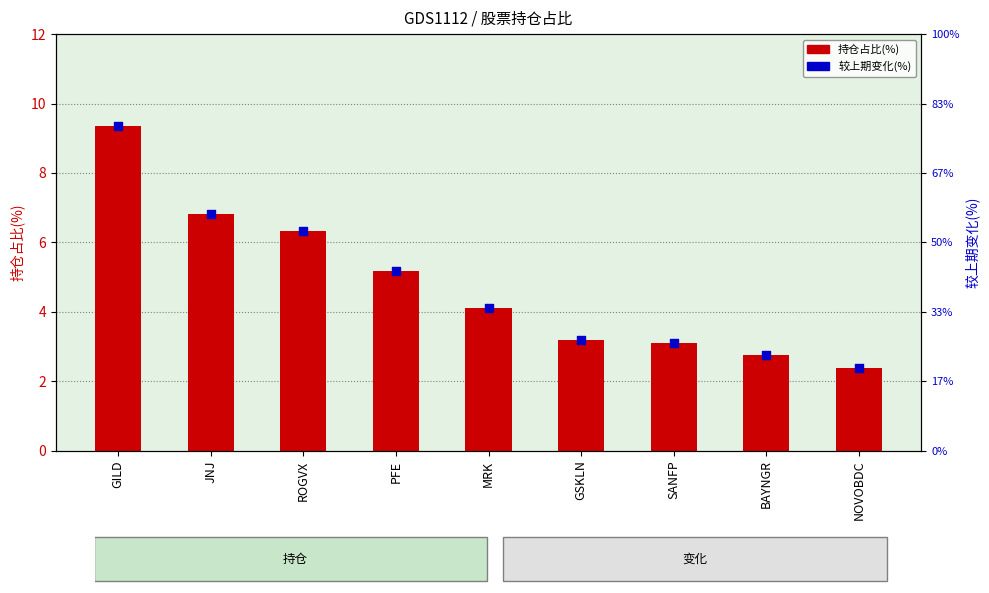

What is the total value across all series at GILD?

18.7